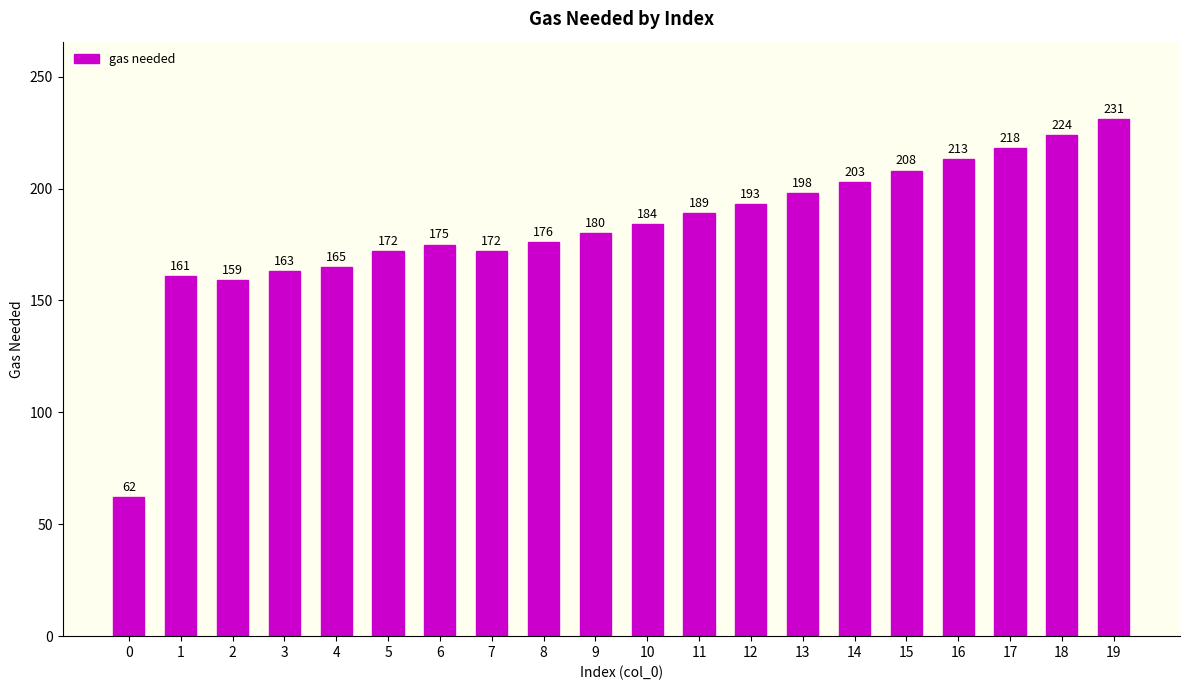

Reading left to right, list all the values displayed in this chart.

62	161	159	163	165	172	175	172	176	180	184	189	193	198	203	208	213	218	224	231